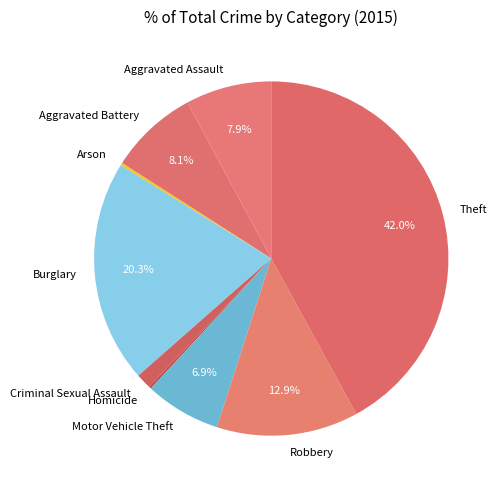

Which category has the biggest portion of the pie?

Theft